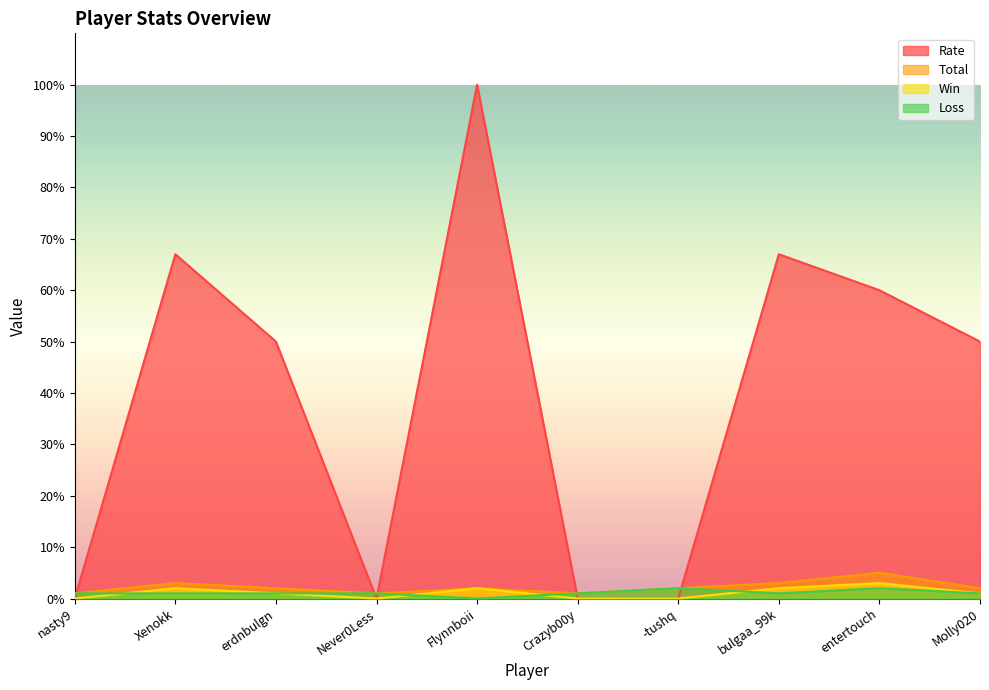

At entertouch, list the series in order from largest to smallest.

Rate, Total, Win, Loss